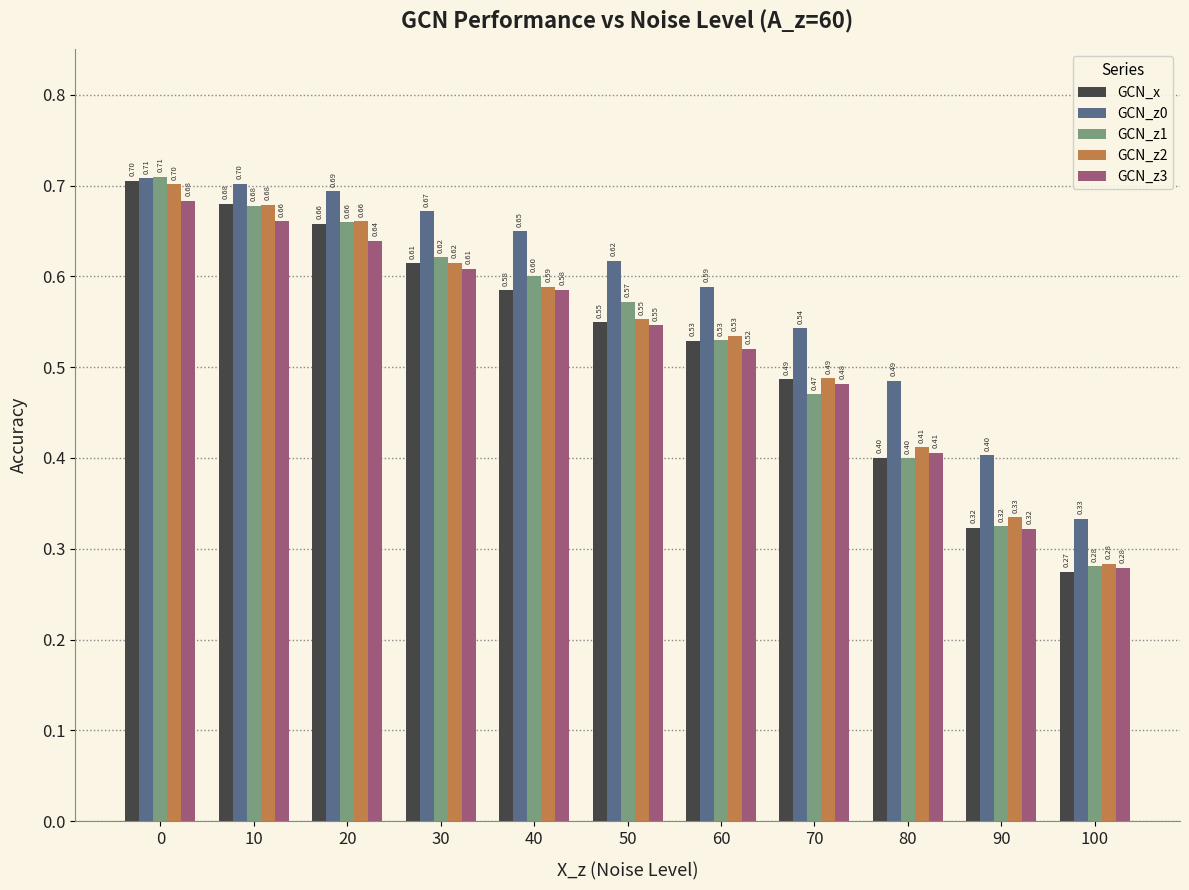

Is the value of GCN_z0 at 60 greater than the value of GCN_z3 at 70?

Yes